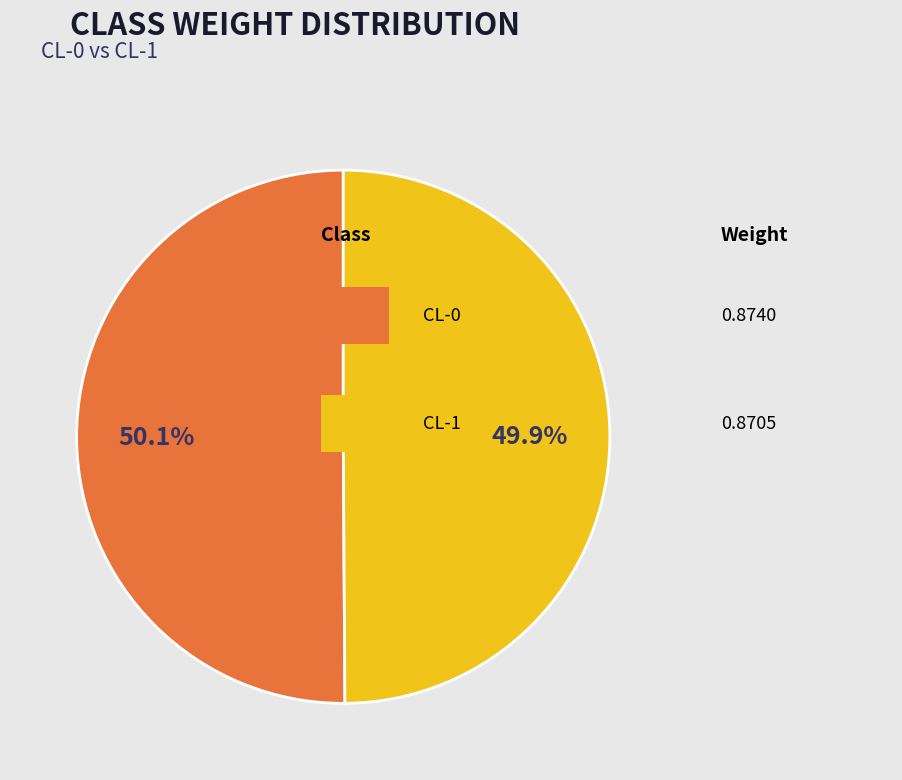

Does any single category account for the majority?

Yes